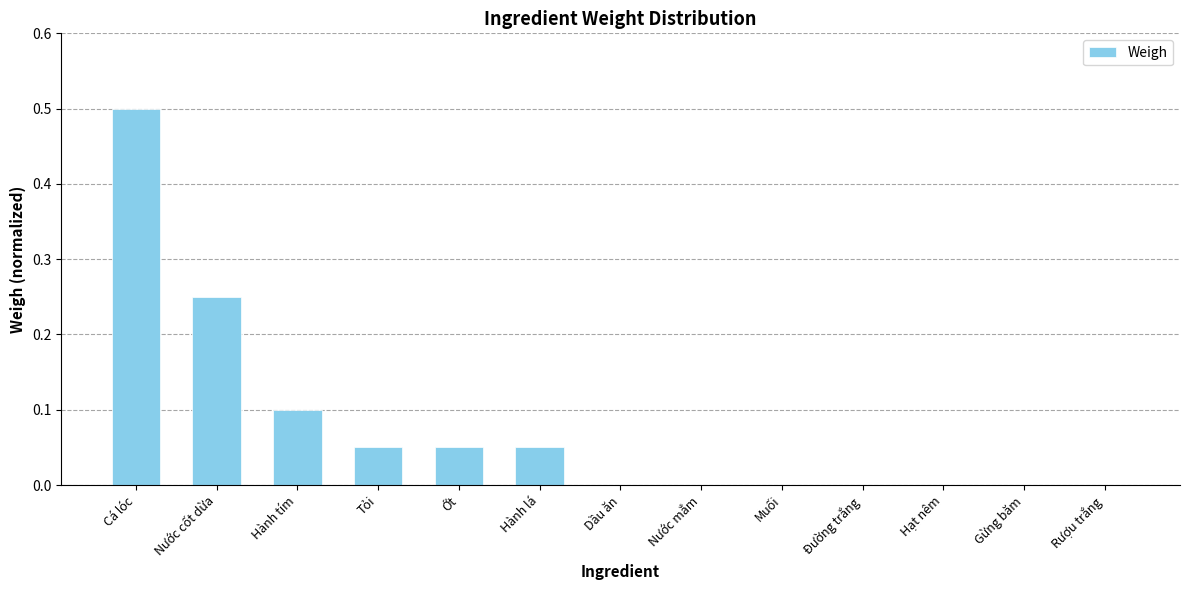

What is the sum of all values?

1.0